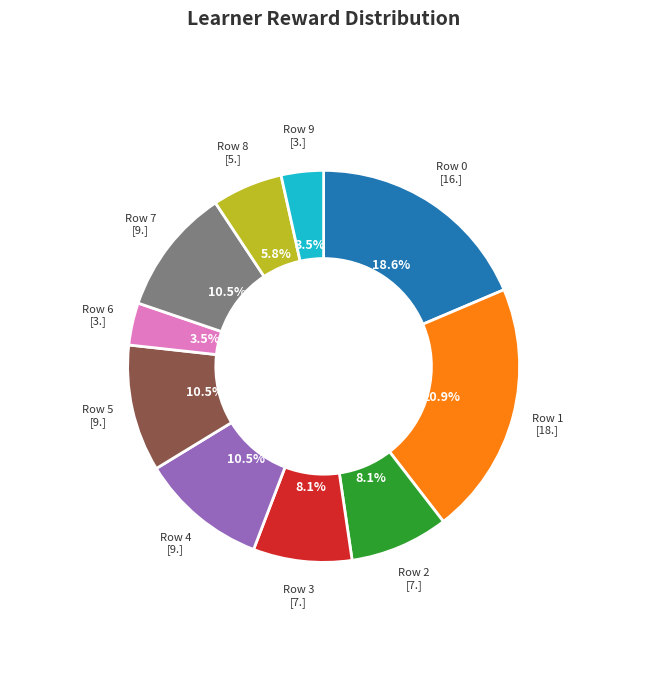

Is there a majority slice in this chart?

No